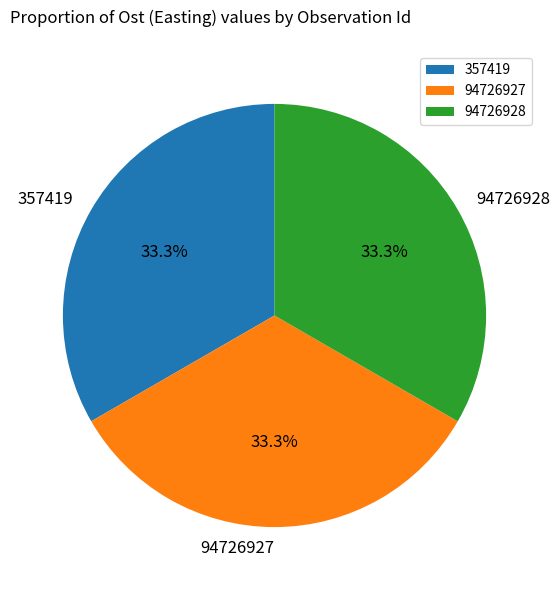

Is there any slice that represents more than half of the pie?

No